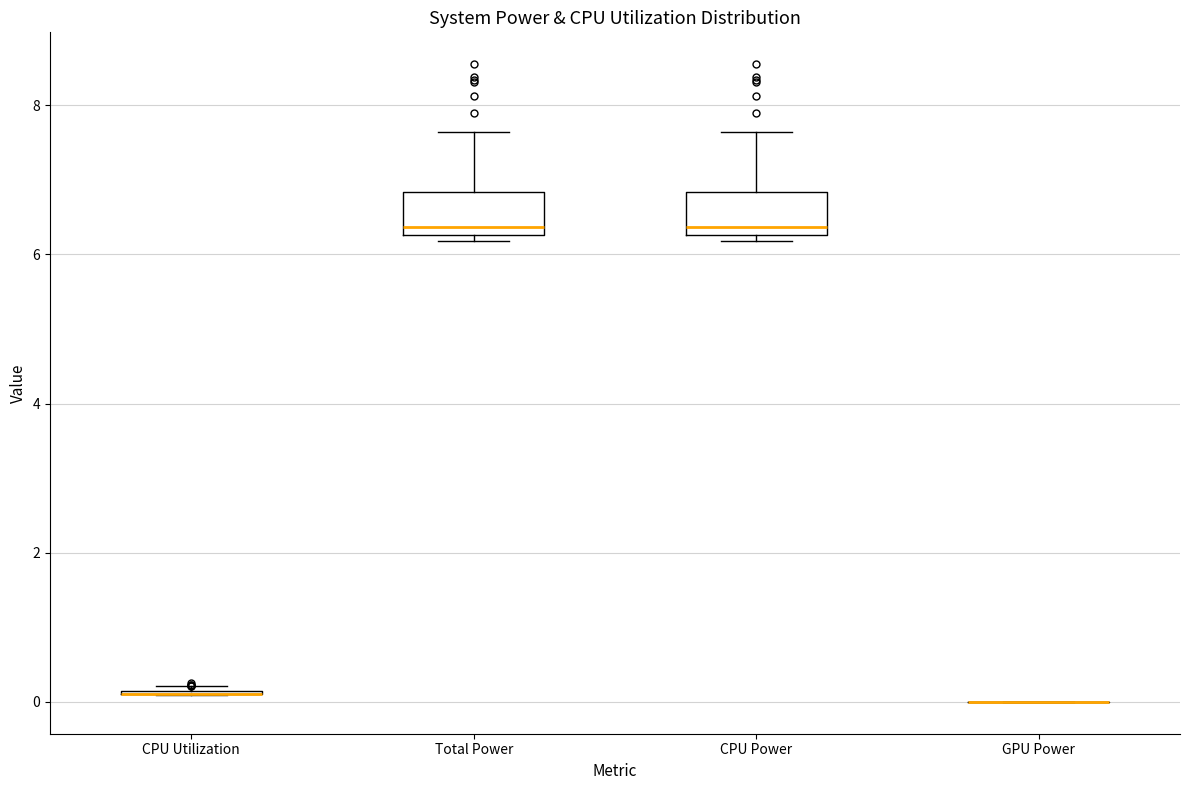

Reading left to right, transcribe this box plot: for each box, give where its median line is, the range the box spans, and where its two whiskers end, as read against the y-axis. The values are not printed on the chart, so give them approximately, as read against the axis.

CPU Utilization: box collapsed to a line at 0.2, whiskers 0.0 to 0.2
Total Power: median 6.4, box 6.2 to 6.8, whiskers 6.2 (just below the box's lower edge) to 7.6
CPU Power: median 6.4, box 6.2 to 6.8, whiskers 6.2 (just below the box's lower edge) to 7.6
GPU Power: box collapsed to a line at 0.0, whiskers 0.0 to 0.0